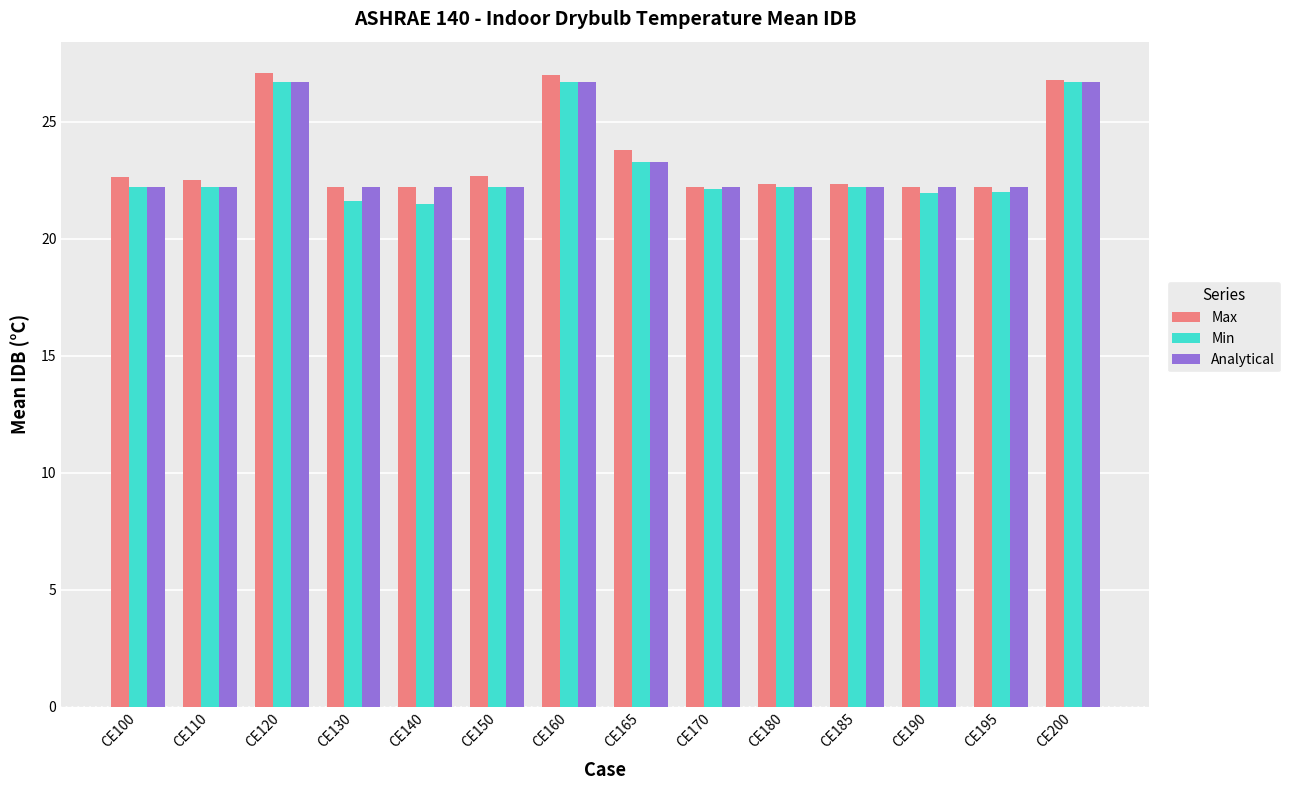

What is the average value of the Analytical series?

23.2